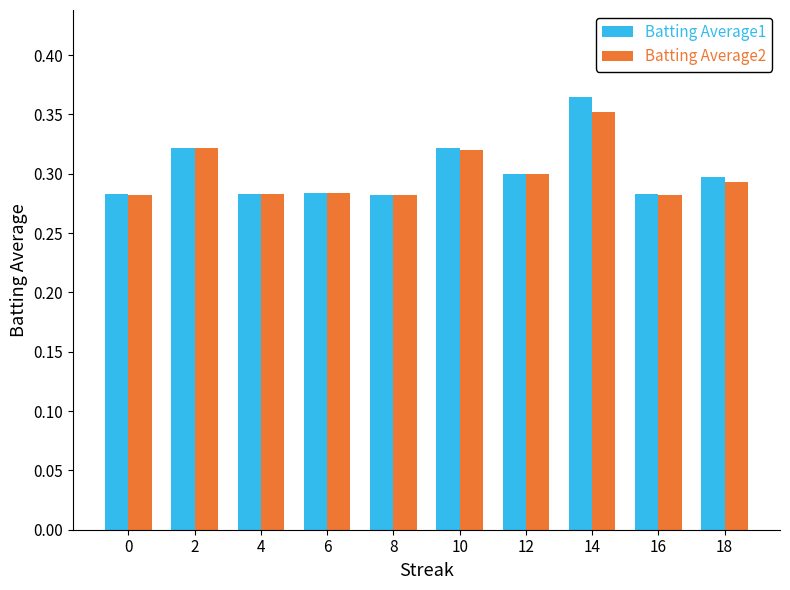

Count the number of categories in the chart.

10